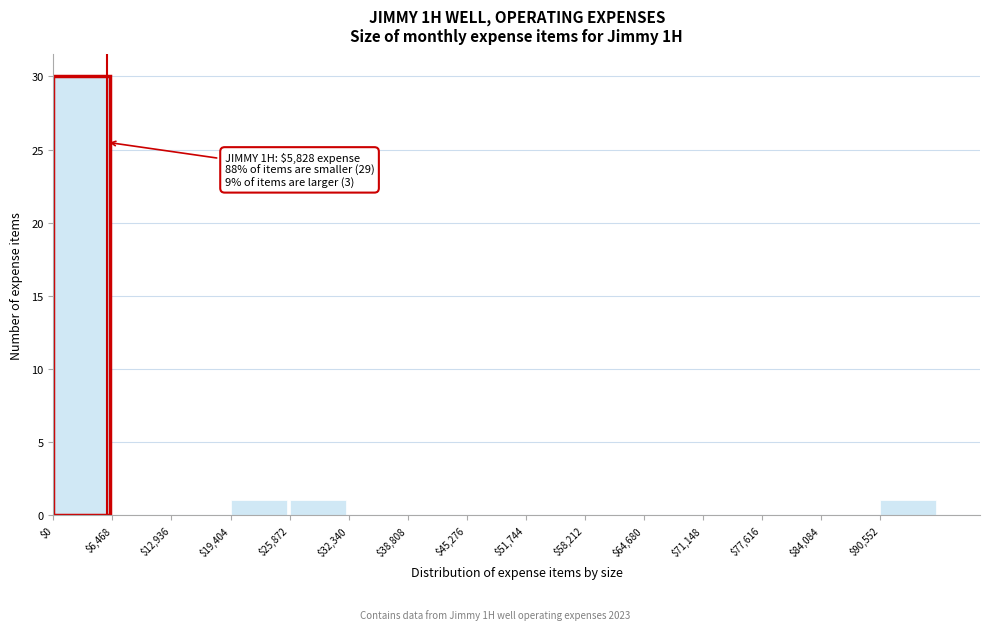

Which range on the x-axis has the tallest bar?

0 to 6000